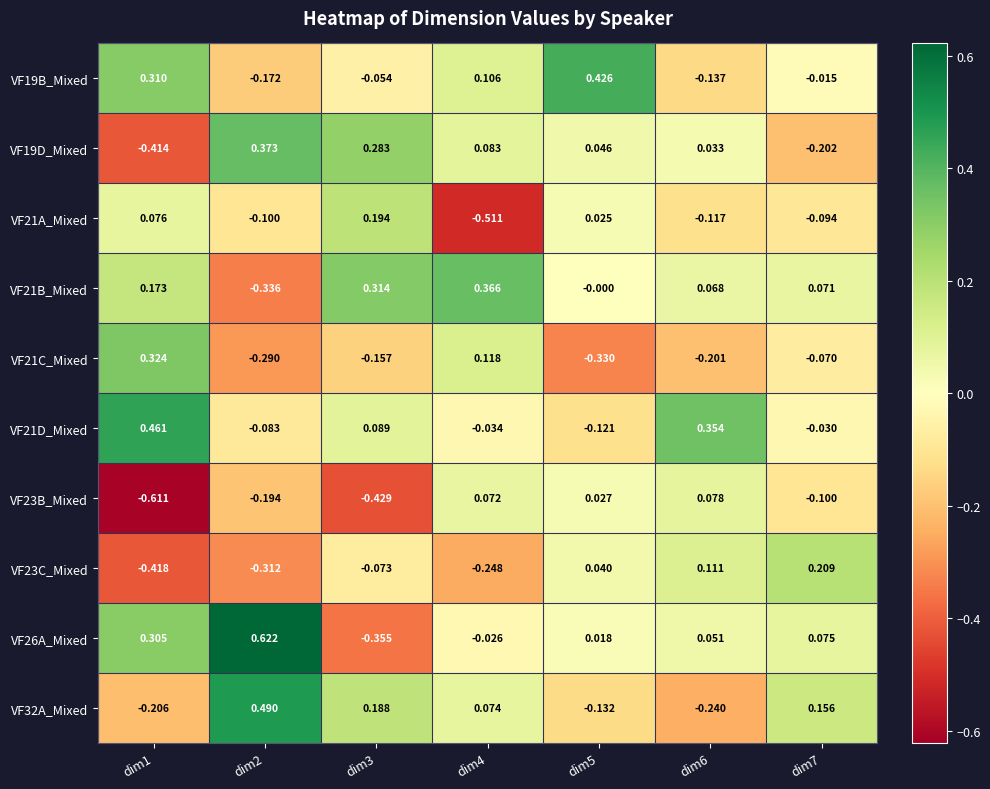

Is the value of VF21A_Mixed at dim3 greater than the value of VF21B_Mixed at dim2?

Yes